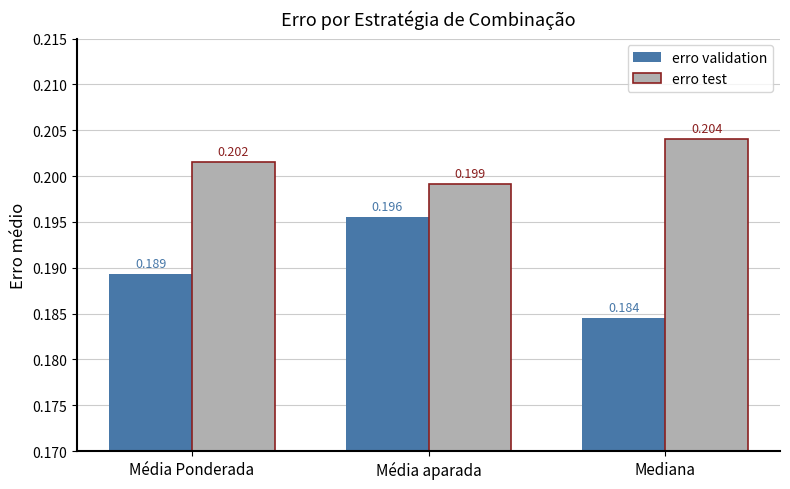

Which label corresponds to the smallest value in the chart?

Mediana